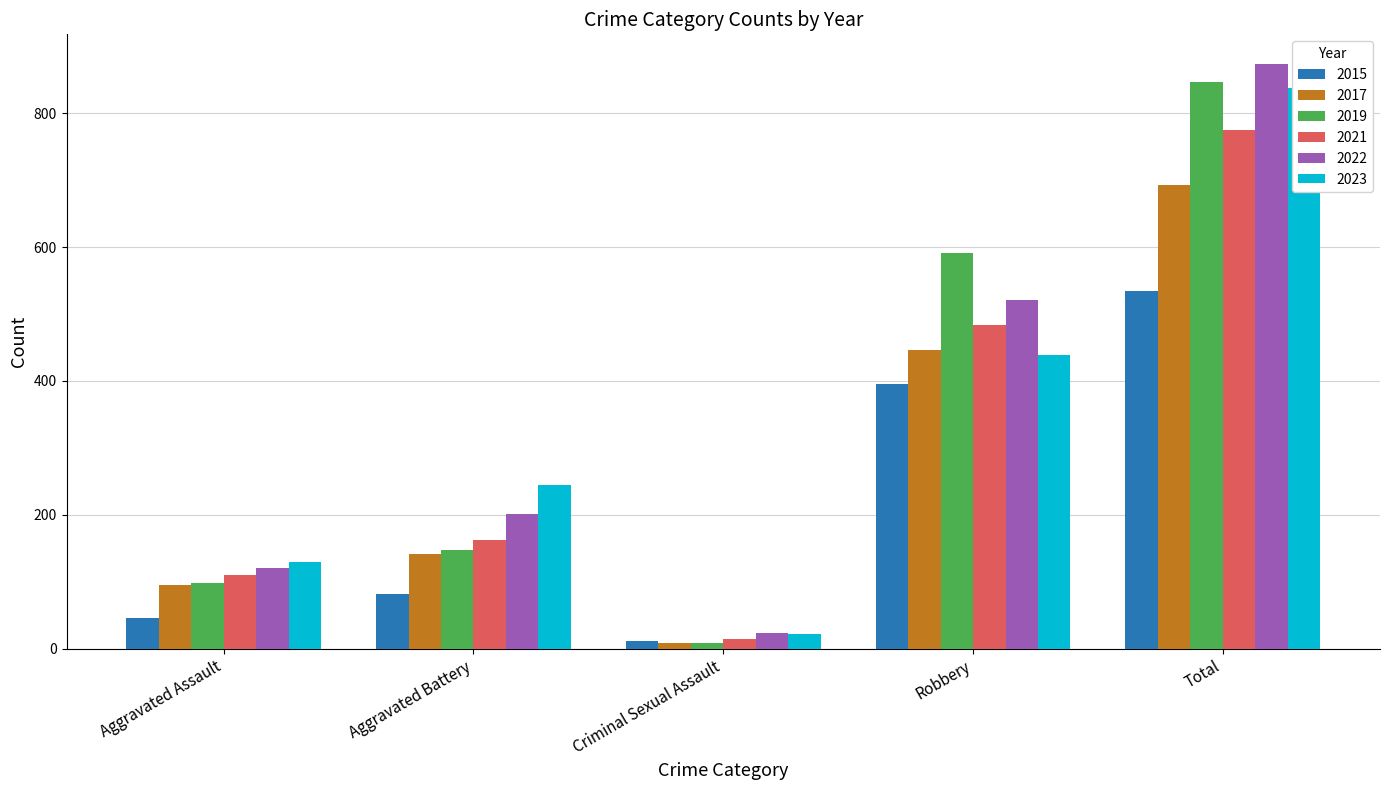

How many bars are there in each group?

6